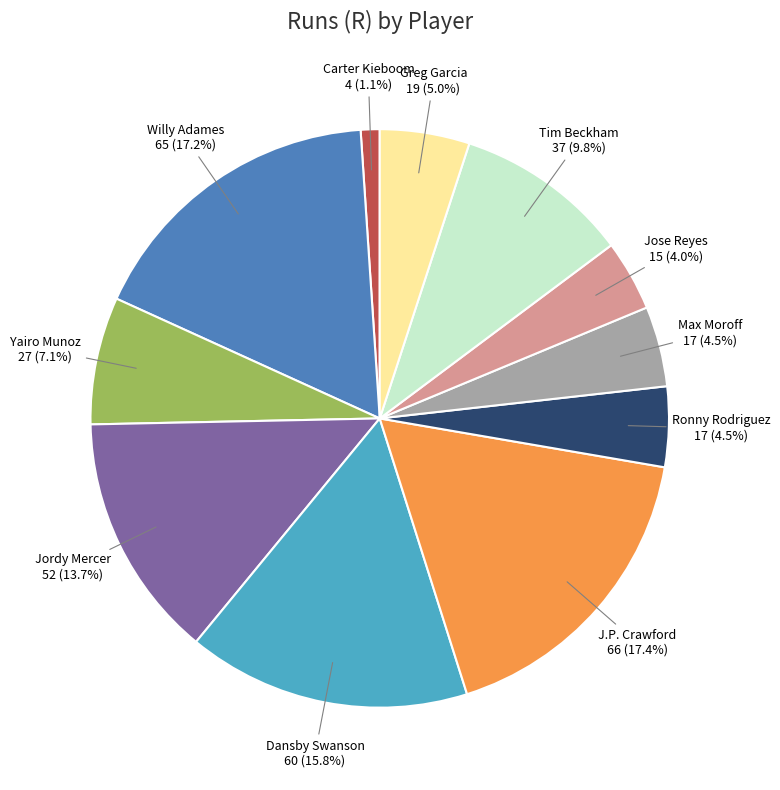

Is there a majority slice in this chart?

No